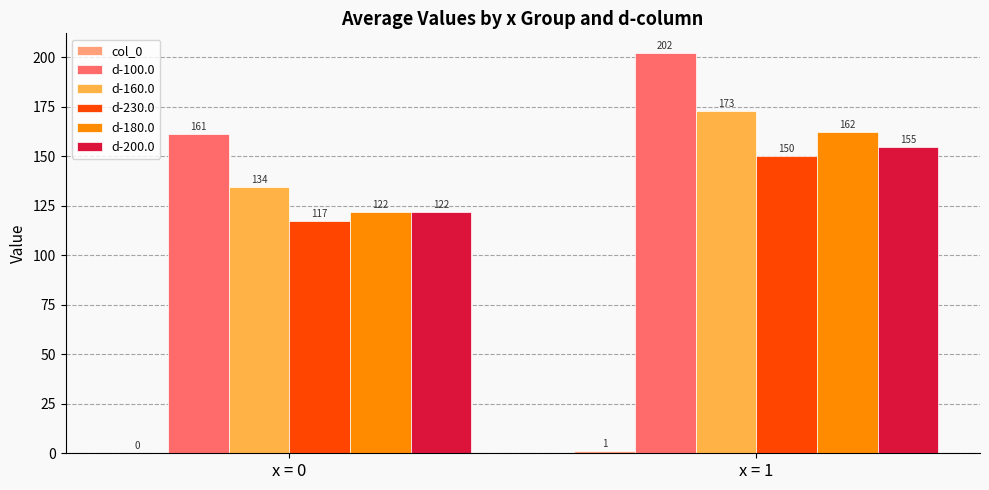

Which series changed the most between x = 0 and x = 1?

d-100.0